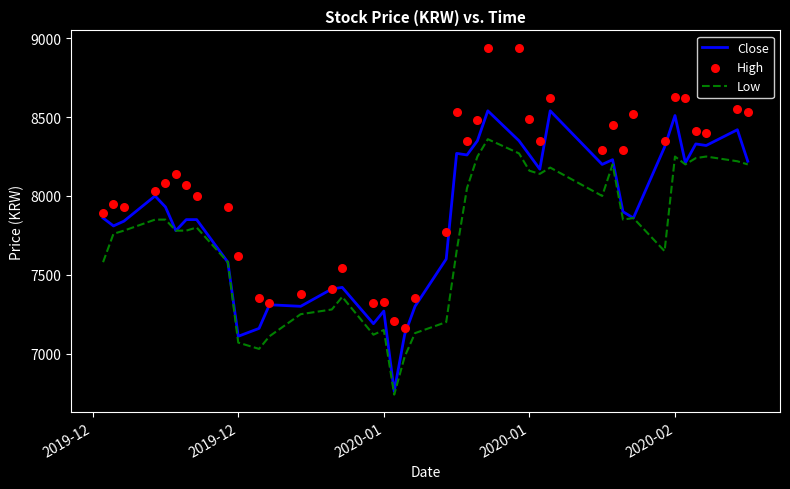

Which series has the largest total across all categories?

High